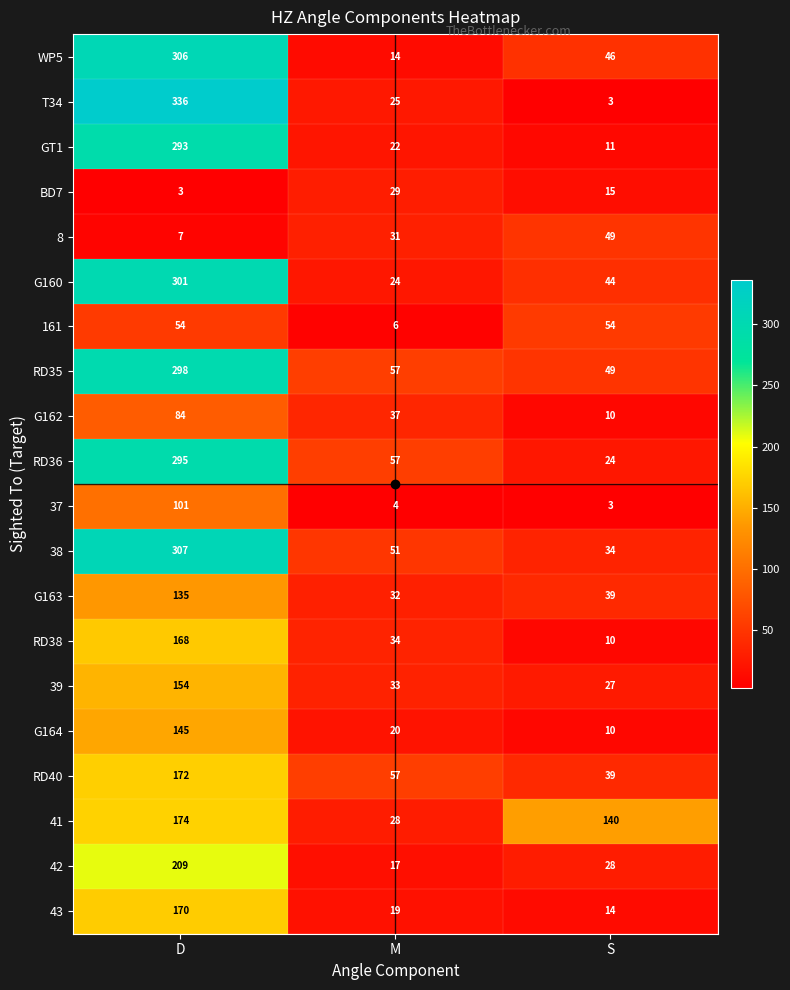

Which series has the widest spread of values?

T34